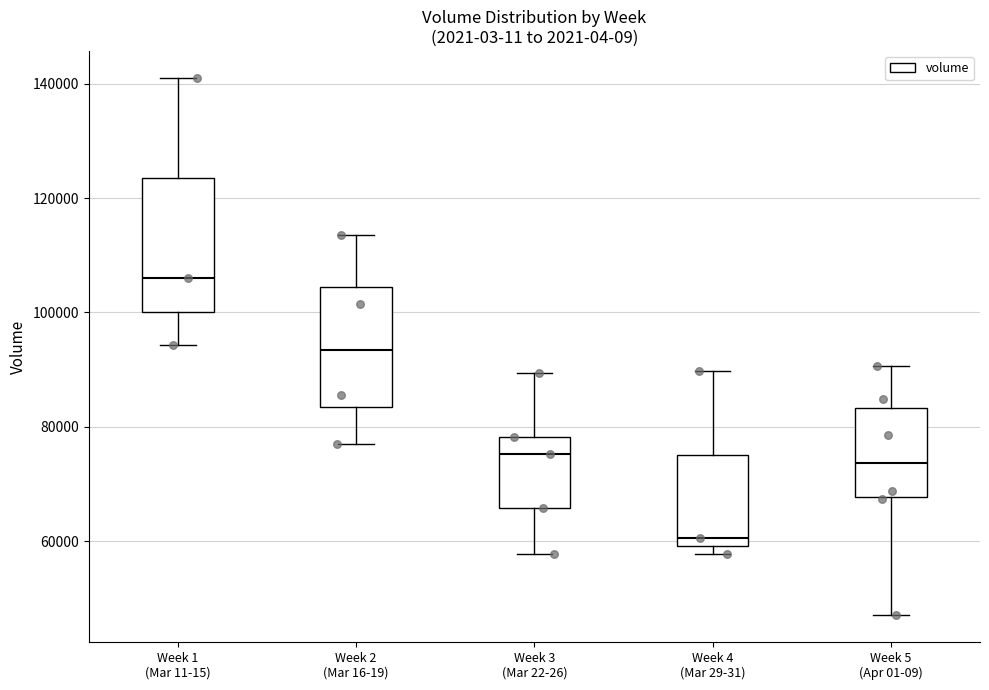

Reading left to right, transcribe this box plot: for each box, give where its median line is, the range the box spans, and where its two whiskers end, as read against the y-axis. The values are not printed on the chart, so give them approximately, as read against the axis.

Week 1 (Mar 11-15): median 106000, box 100000 to 124000, whiskers 94000 to 142000
Week 2 (Mar 16-19): median 94000, box 84000 to 104000, whiskers 76000 to 114000
Week 3 (Mar 22-26): median 76000, box 66000 to 78000, whiskers 58000 to 90000
Week 4 (Mar 29-31): median 60000 (just above the box's lower edge), box 60000 to 76000, whiskers 58000 to 90000
Week 5 (Apr 01-09): median 74000, box 68000 to 84000, whiskers 48000 to 90000